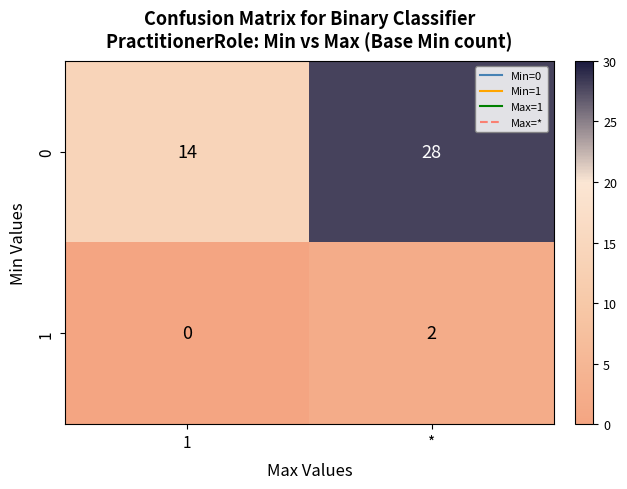

Rank the series at * from highest to lowest value.

0, 1